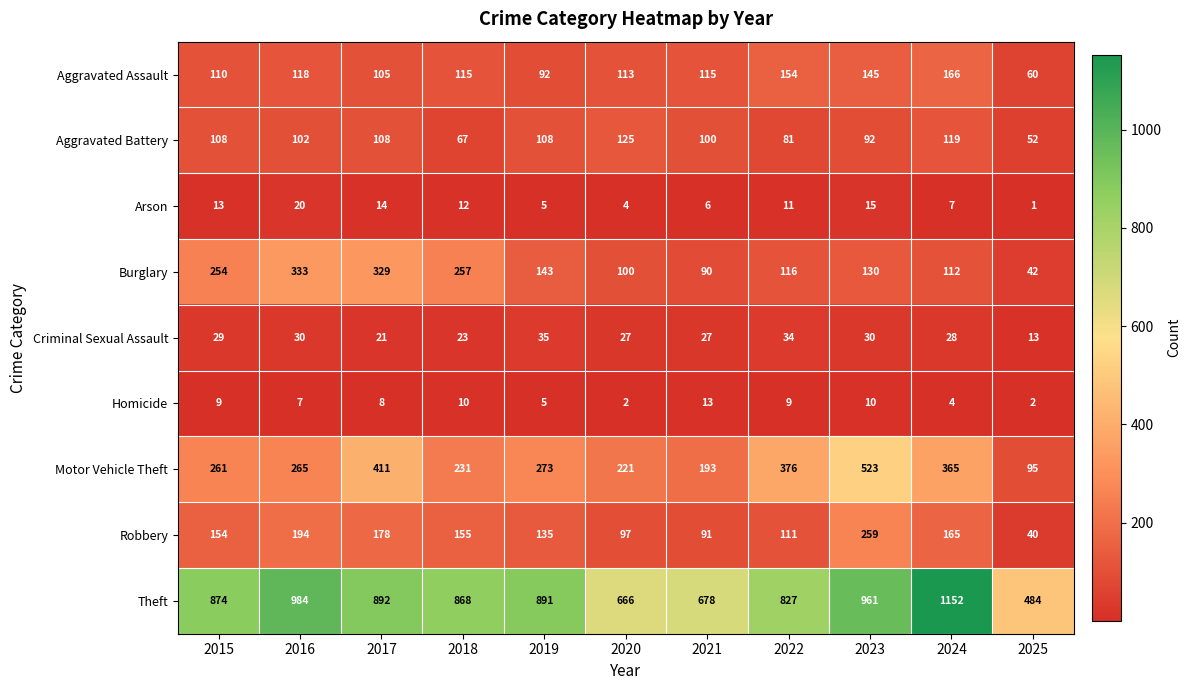

What is the approximate value of Burglary at 2021, to the nearest 5?

90